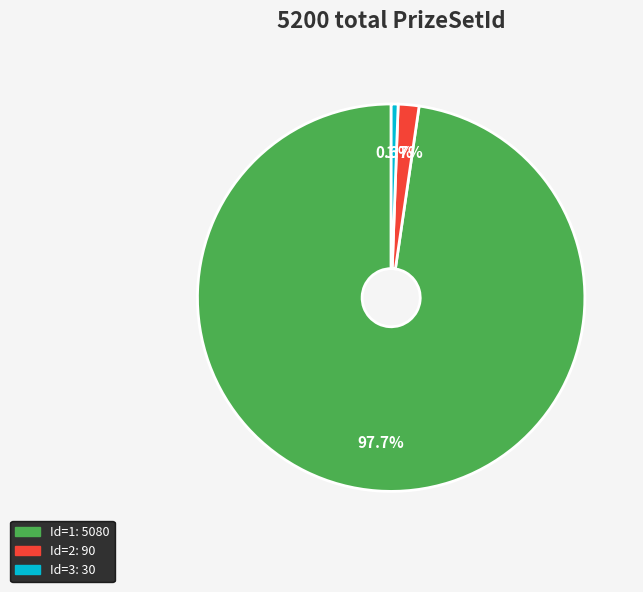

Is there a majority slice in this chart?

Yes